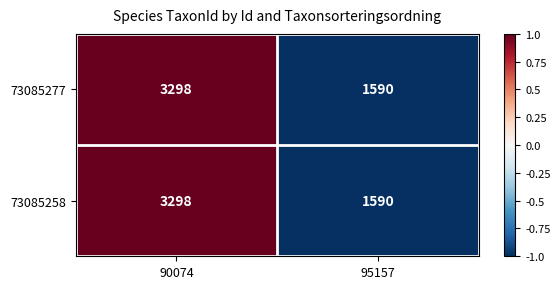

List the labels in order of 73085258 value, largest first.

90074, 95157